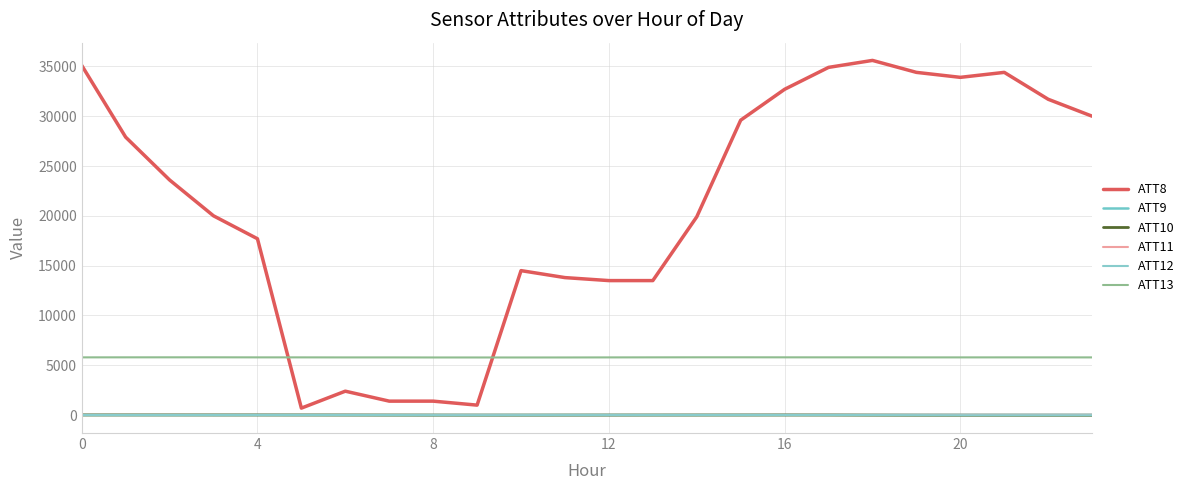

Where does the ATT8 series first go above 23600?

0